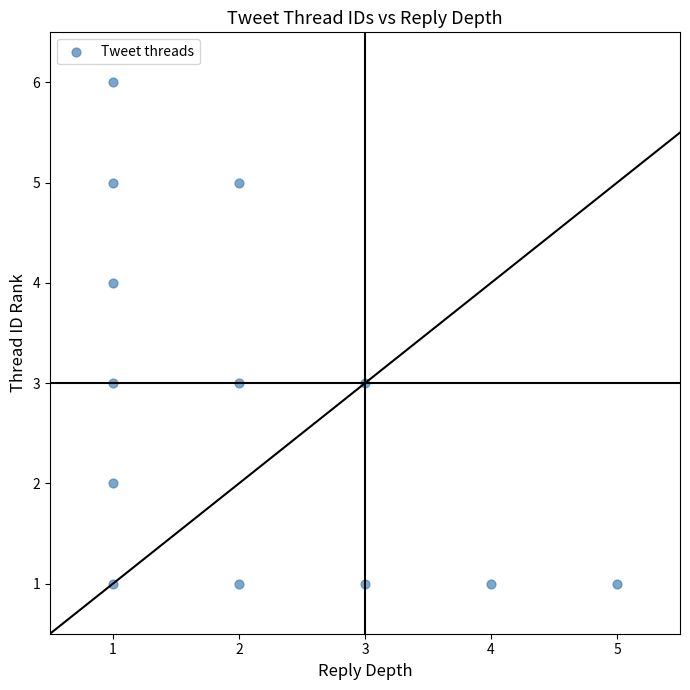

What is the range of X values (max minus min)?

4